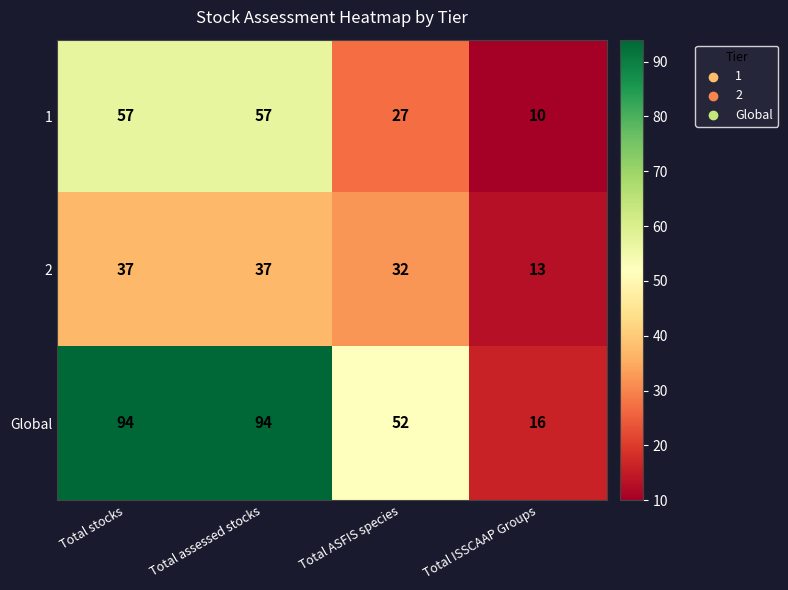

What is the difference between the second highest and minimum values in the Global series?

78